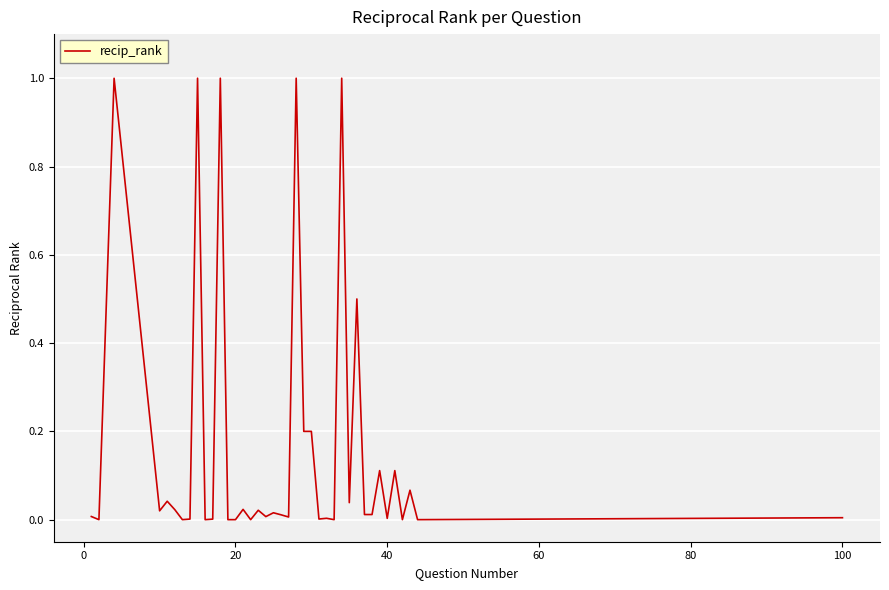

What is the greatest value displayed?

1.0